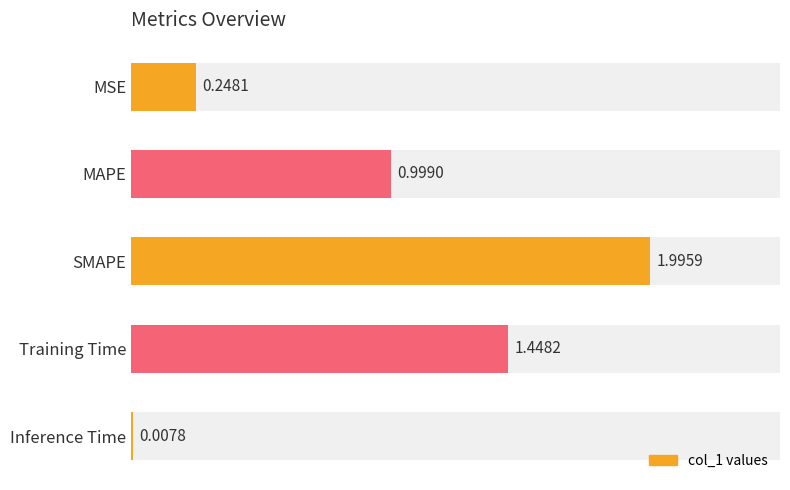

Which has a higher value, SMAPE or Training Time?

SMAPE